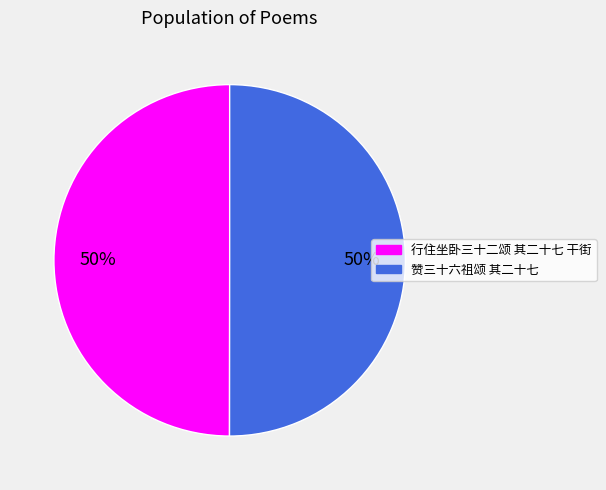

Count the number of slices in the pie.

2